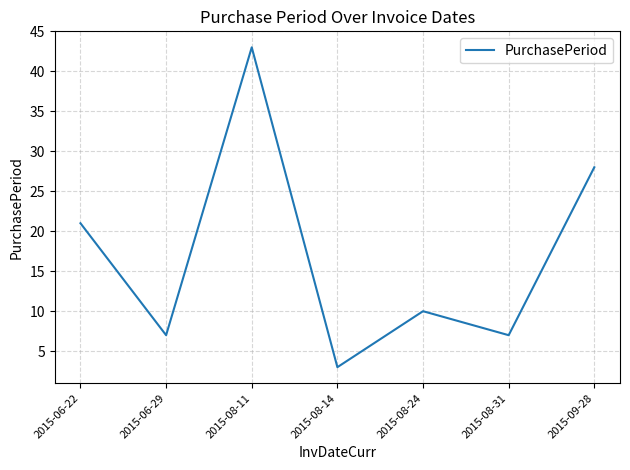

At which category does the chart reach its peak across all series?

2015-08-11